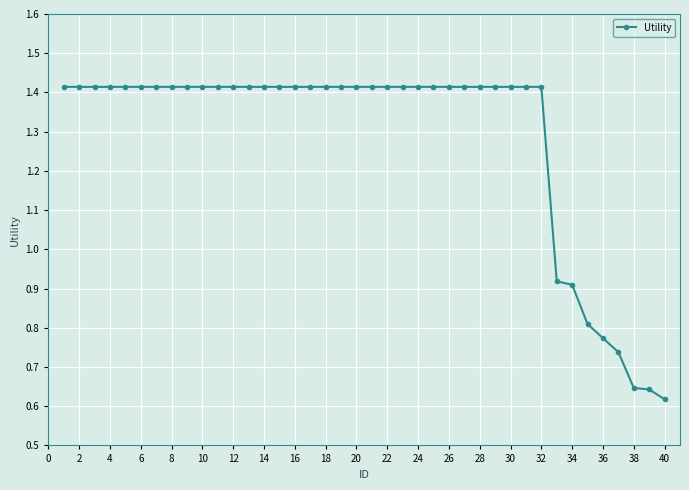

How many values are between 1 and 2?

32